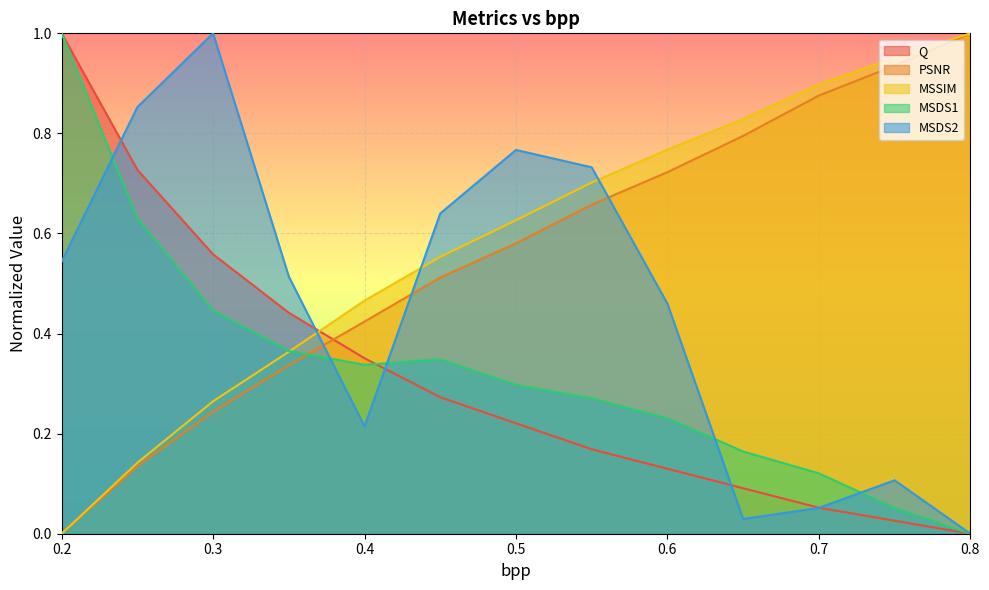

What is the label of the 3rd point from the left?

0.3